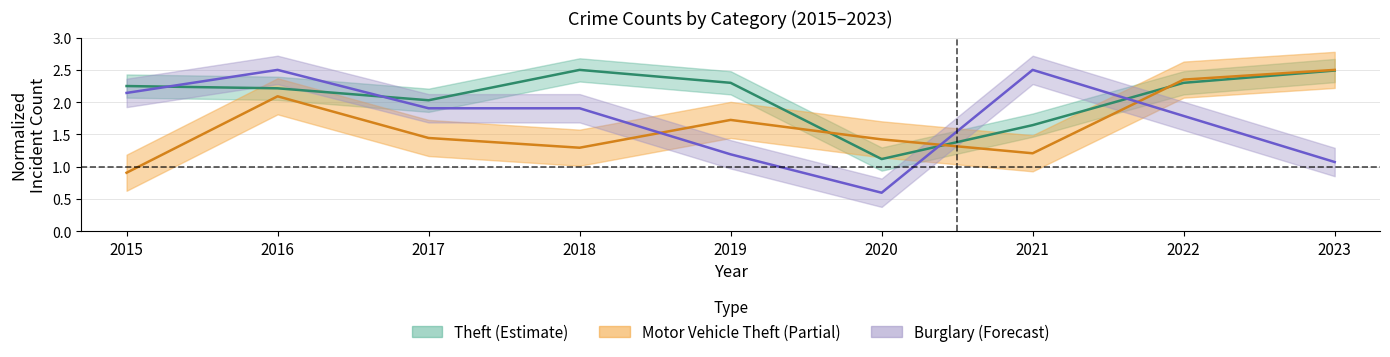

Which series has the widest spread of values?

Burglary